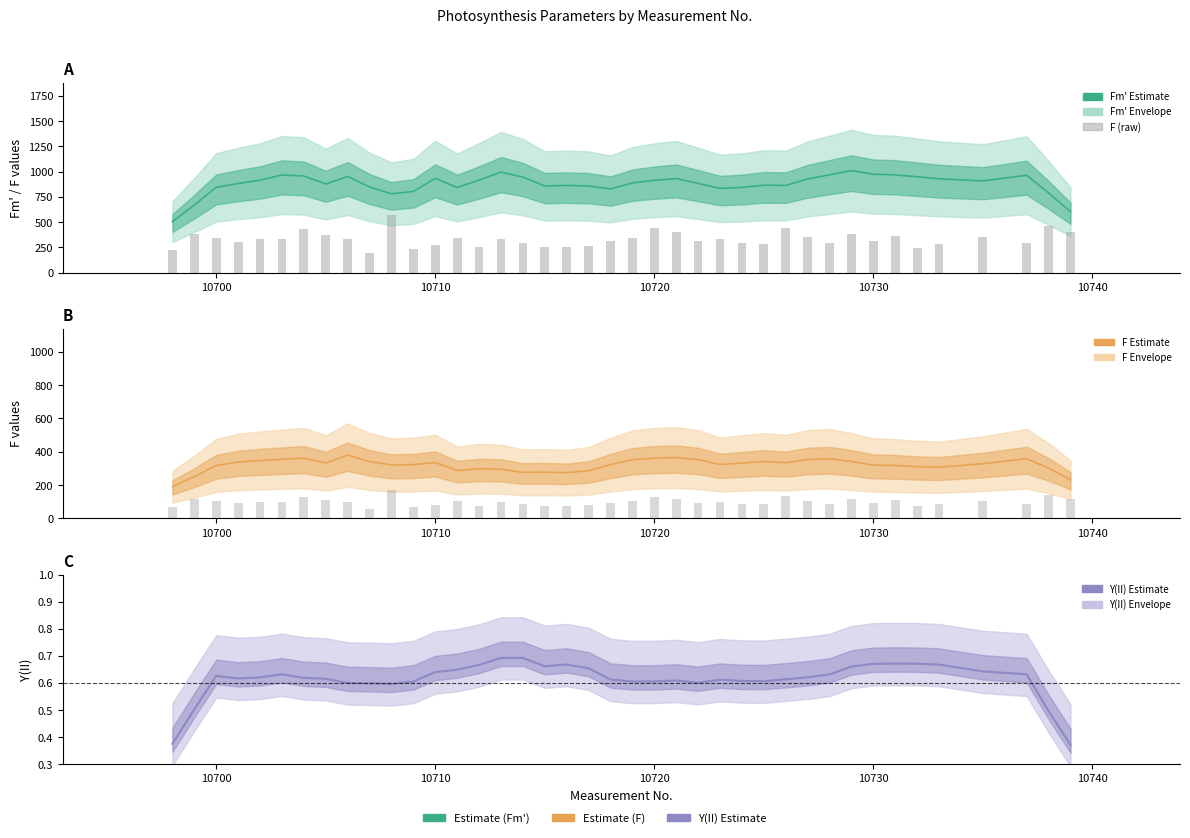

At how many categories does at least one series exceed 623?

38